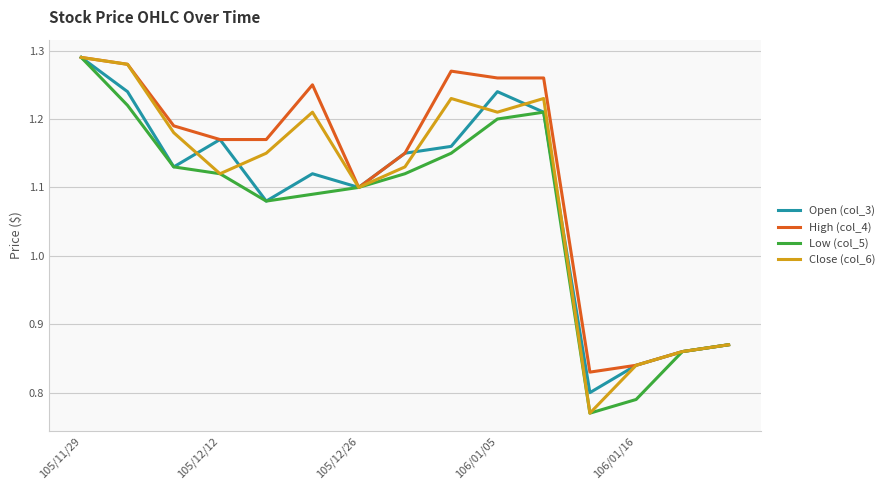

At which category is the sum across all series the highest?

105/11/29